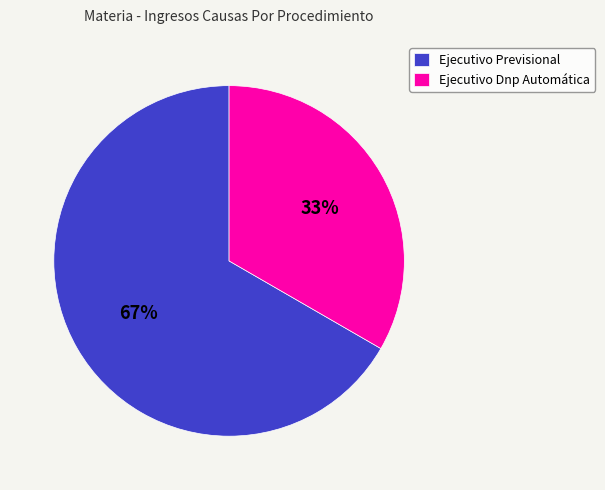

Count the number of slices in the pie.

2